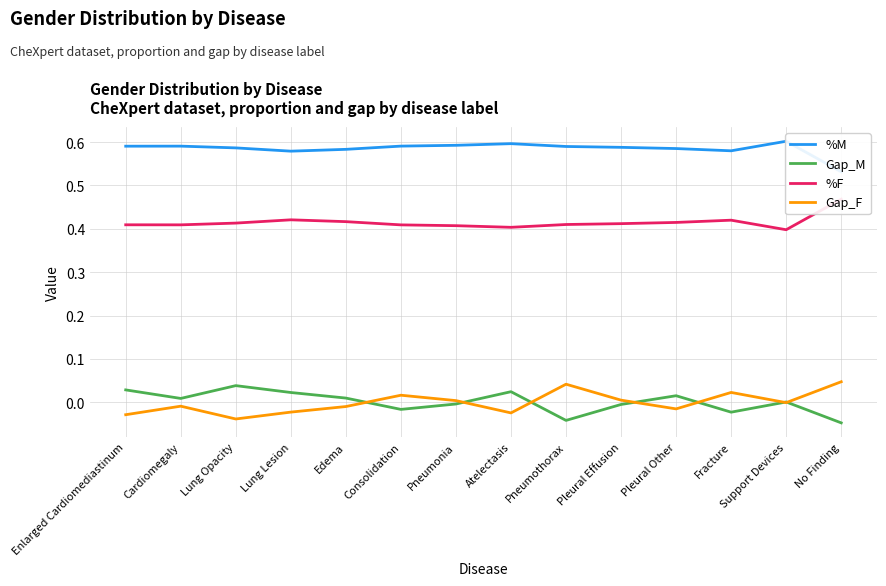

At how many categories does at least one series exceed 0?

14